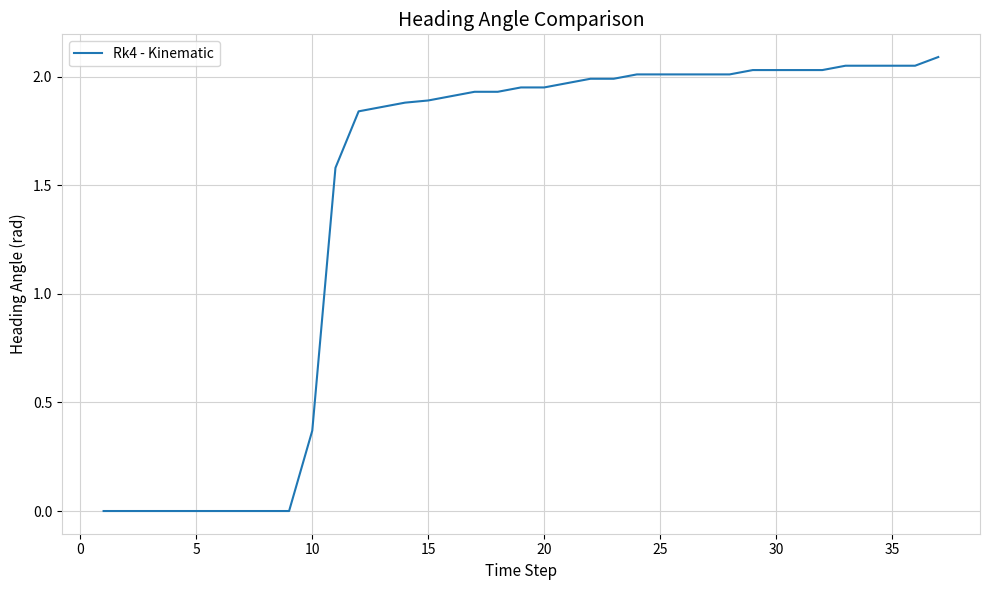

What is the sum of all values?

53.5